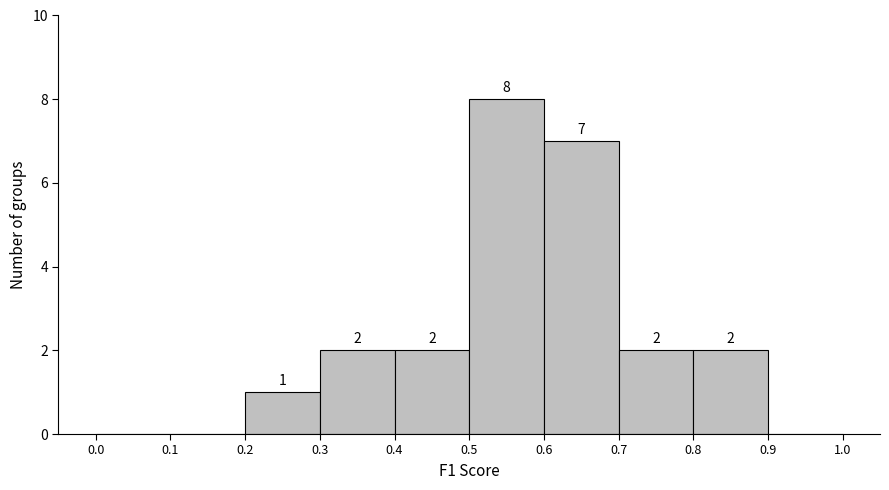

Which range on the x-axis has the tallest bar?

0.5 to 0.6